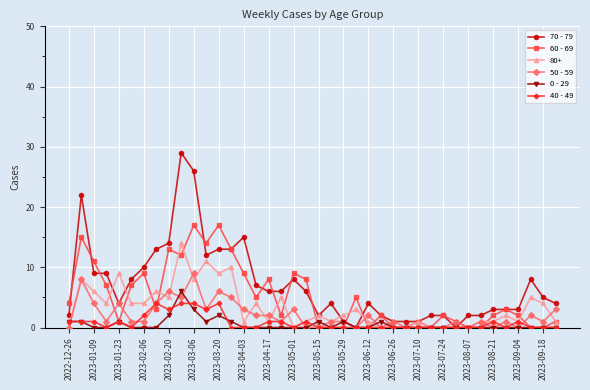

True or false: 50 - 59 has more than 2 interior local peaks.

True